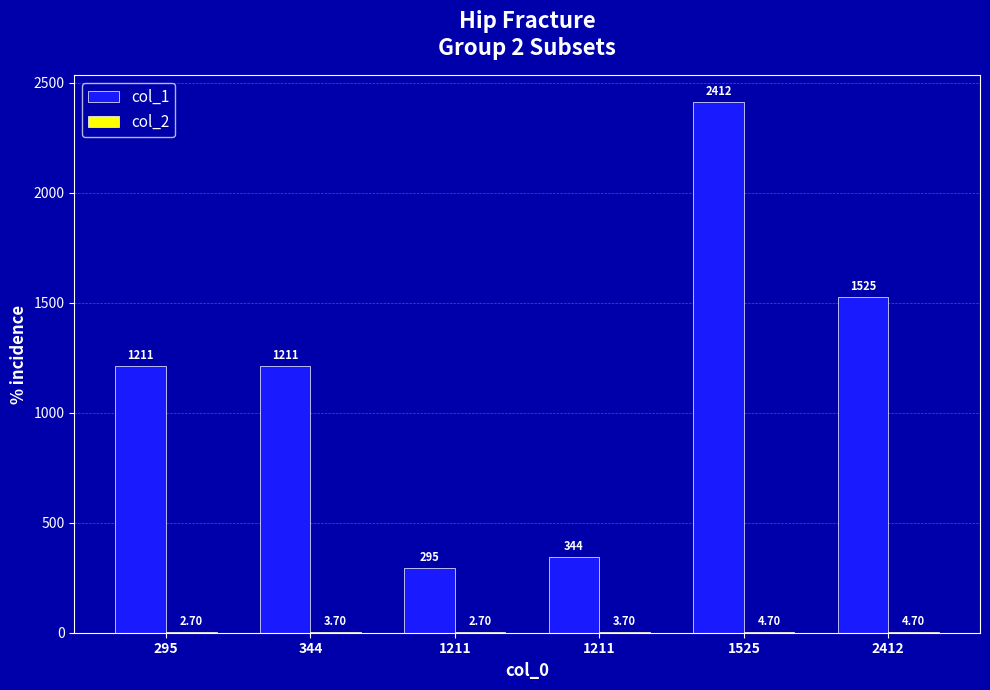

Is the value of col_1 at 1211 greater than the value of col_2 at 344?

Yes